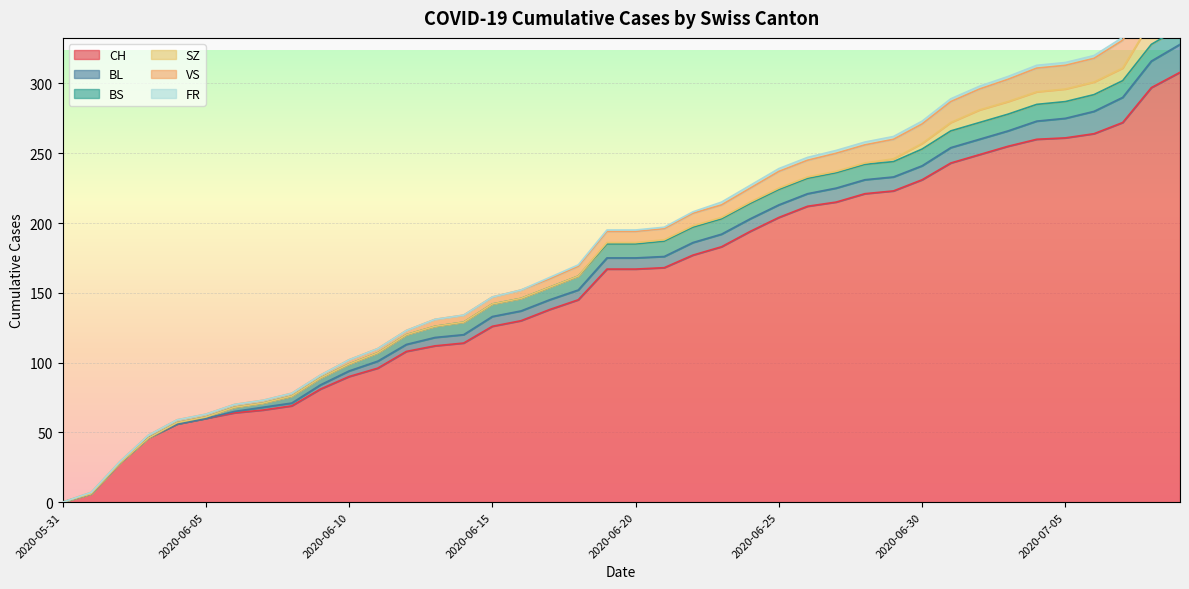

What is the total value across all series at 2020-07-04?

313